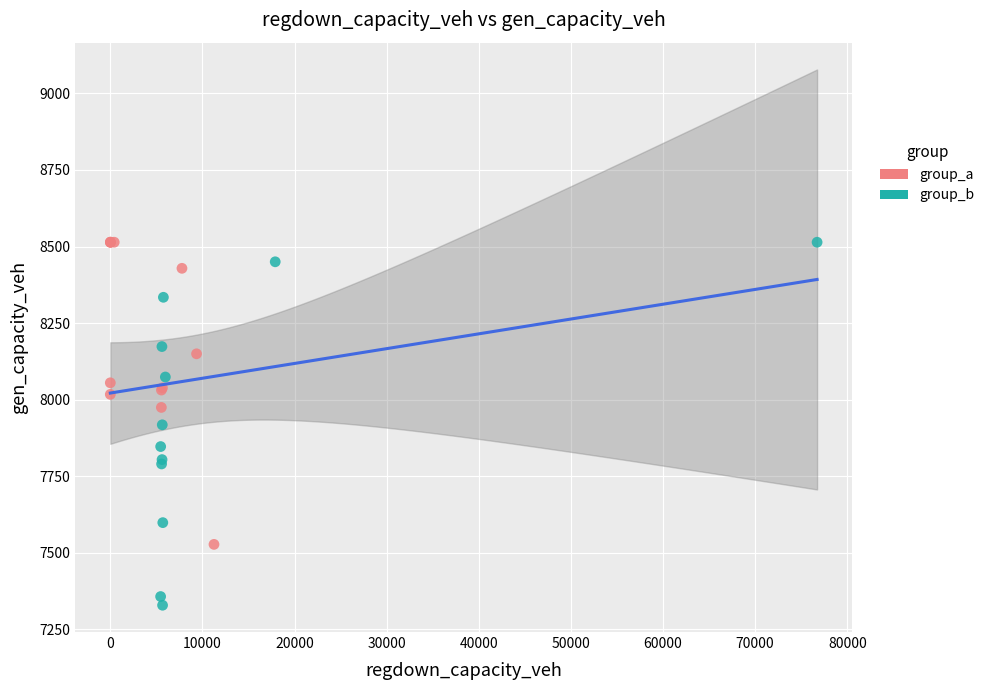

Which series has the largest Y range (max minus min)?

group_b